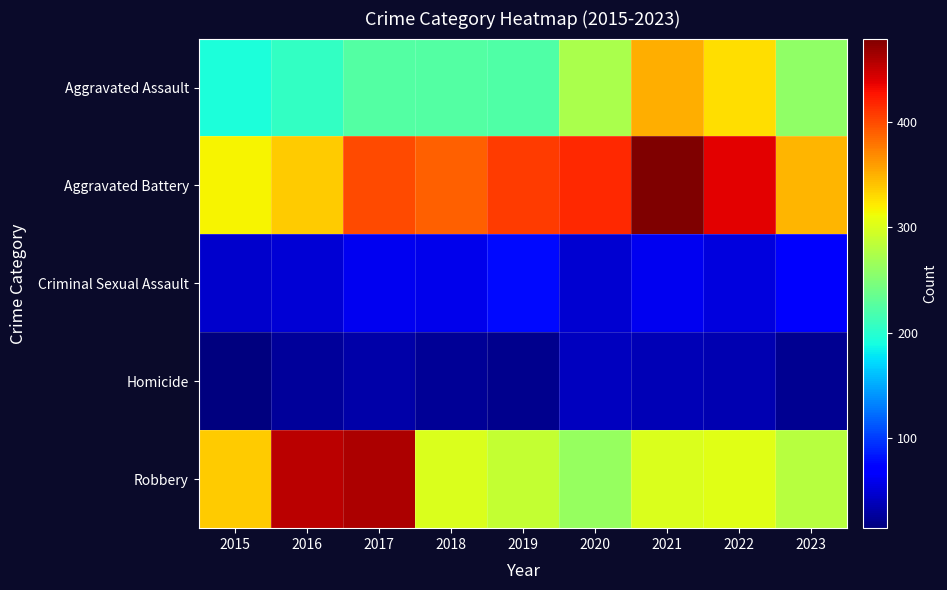

Reading left to right, list all the values displayed in this chart.

Aggravated Assault: 2015=194	2016=206	2017=225	2018=225	2019=223	2020=273	2021=352	2022=327	2023=258
Aggravated Battery: 2015=316	2016=336	2017=400	2018=389	2019=407	2020=416	2021=479	2022=439	2023=347
Criminal Sexual Assault: 2015=46	2016=50	2017=61	2018=59	2019=77	2020=48	2021=61	2022=54	2023=66
Homicide: 2015=15	2016=26	2017=33	2018=25	2019=22	2020=41	2021=38	2022=36	2023=23
Robbery: 2015=337	2016=454	2017=460	2018=301	2019=287	2020=263	2021=300	2022=304	2023=280